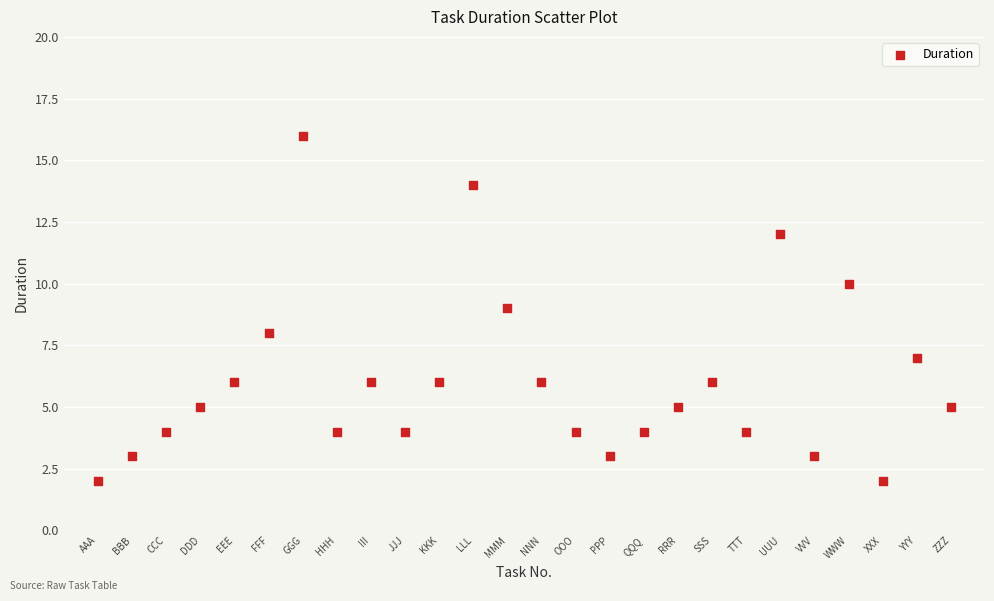

What is the range of Y values (max minus min)?

14